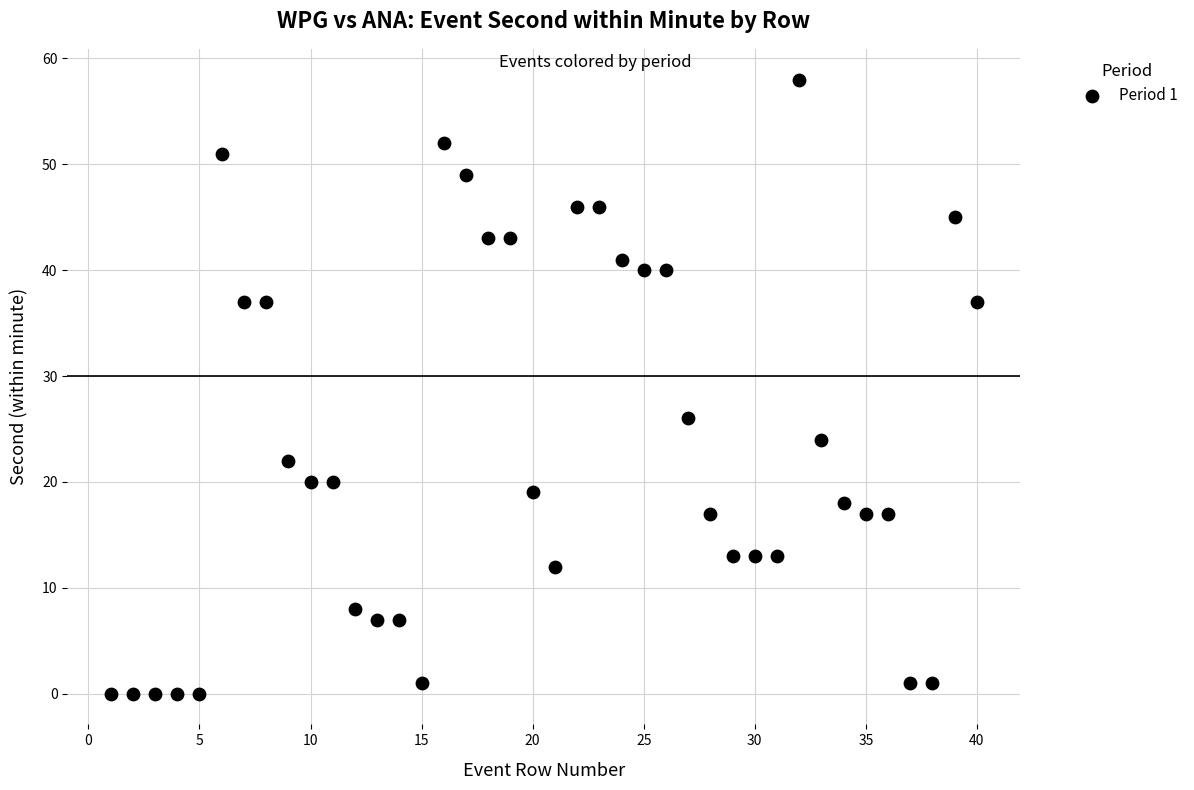

What is the range of Y values (max minus min)?

58